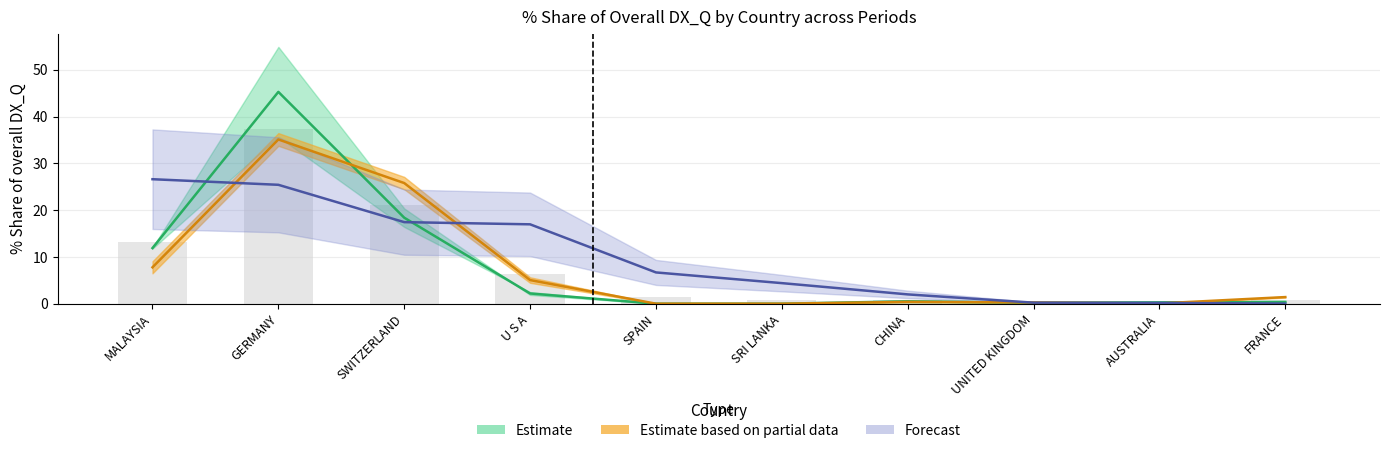

At which category is the sum across all series the highest?

GERMANY